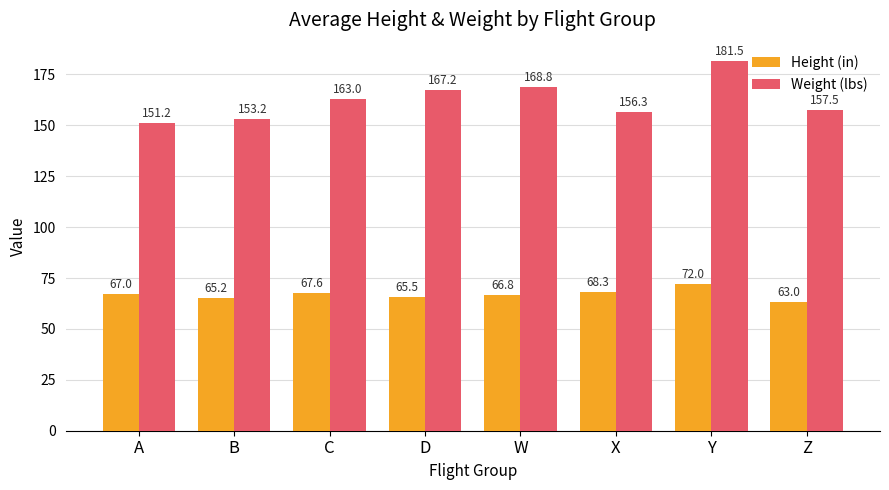

At which category is the sum across all series the highest?

Y